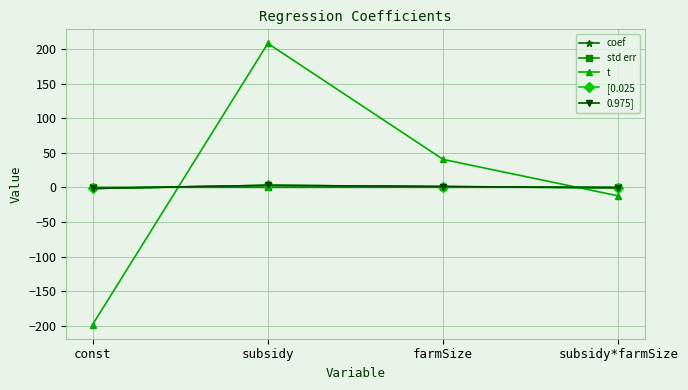

What is the label of the 2nd point from the left?

subsidy